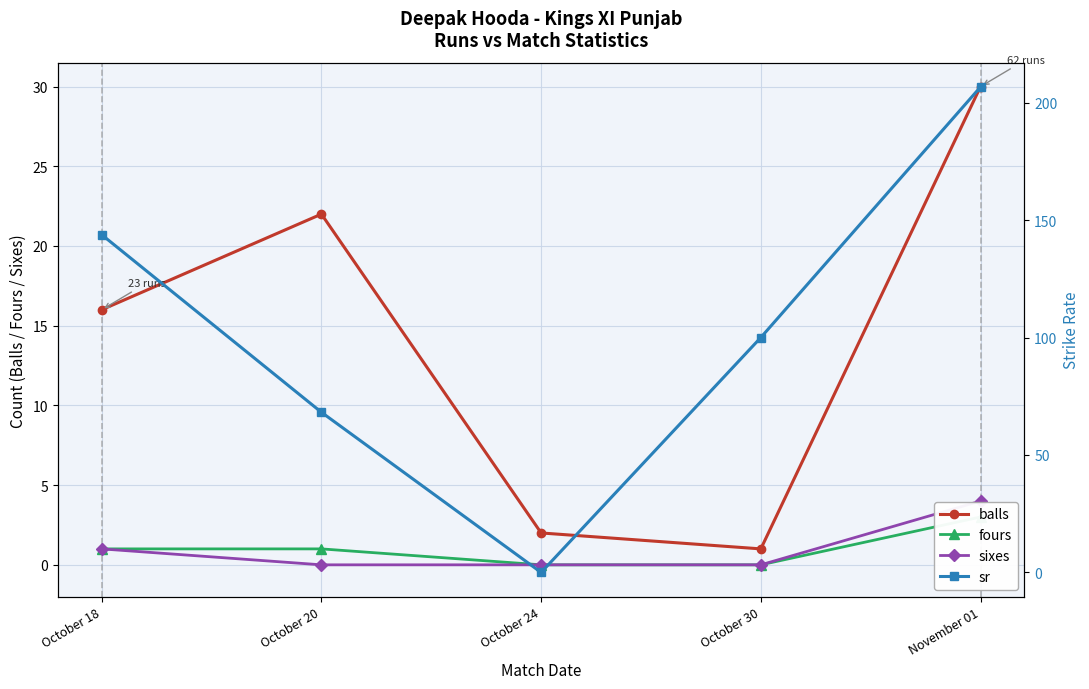

What is the sum of the sixes values at October 18 and November 01?

5